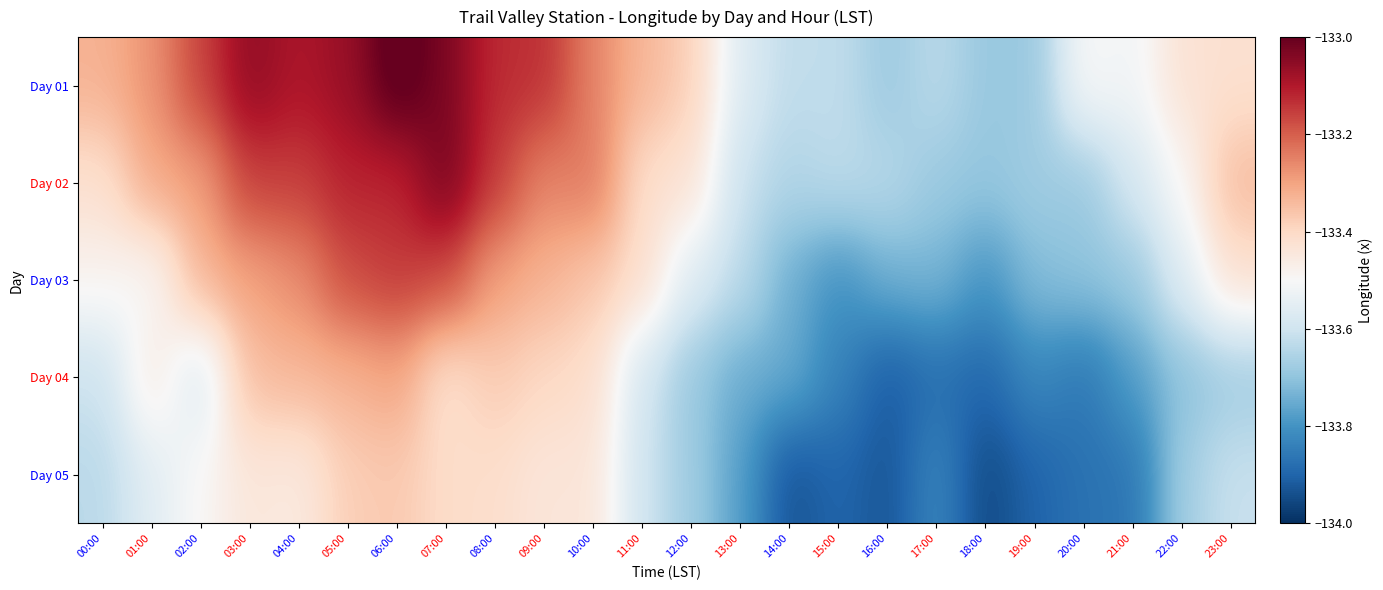

Rank the series by their maximum value, from lowest to highest.

Day 05, Day 04, Day 03, Day 02, Day 01